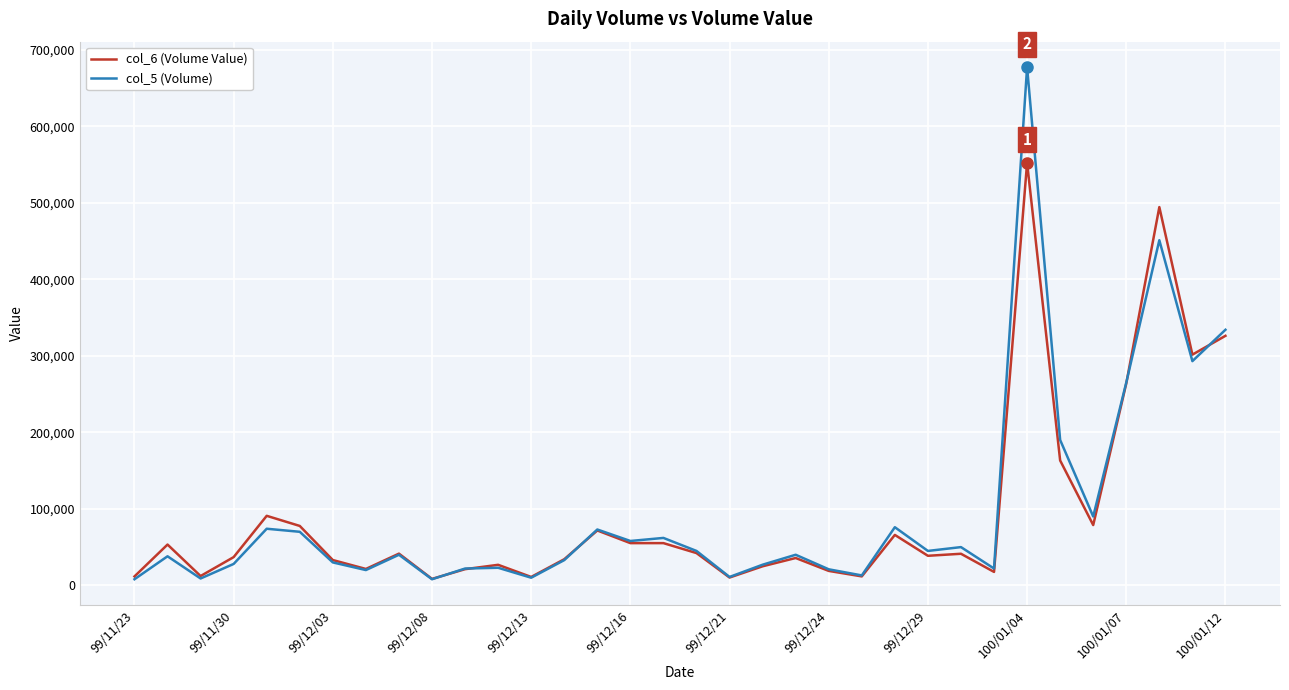

What are all the series names shown in the legend?

col_6 (Volume Value), col_5 (Volume)